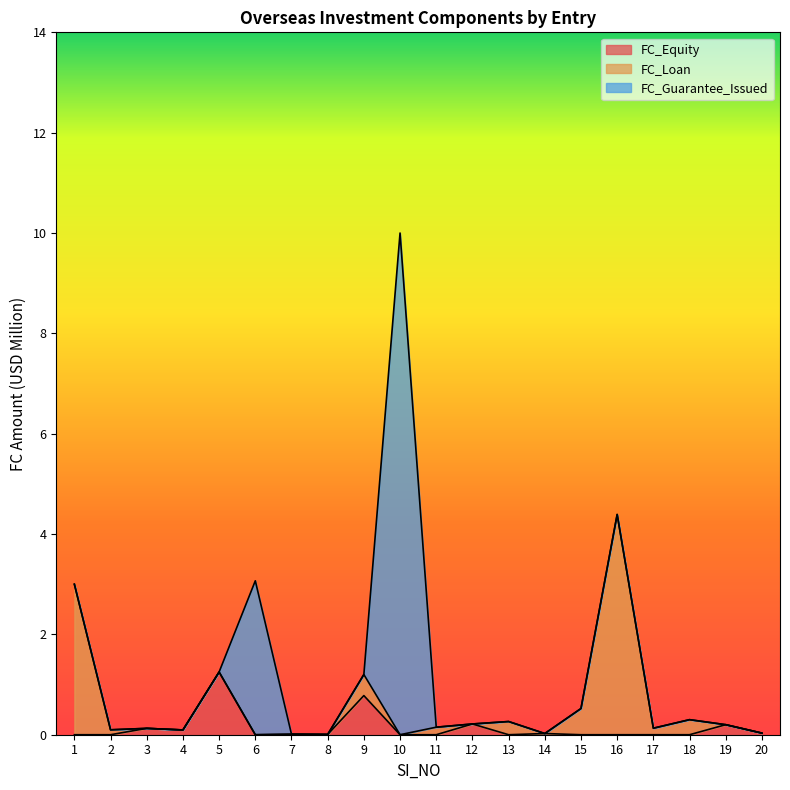

Which series ends up on top after the final intersection of FC_Loan and FC_Equity?

FC_Equity